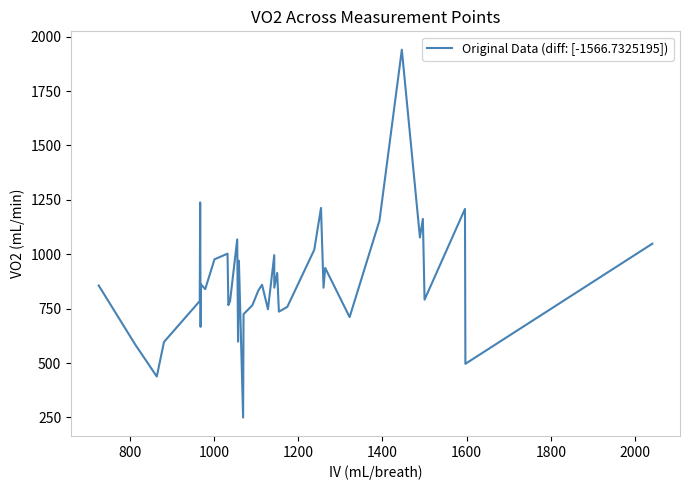

What is the value of the 10th point from the left?

976.7